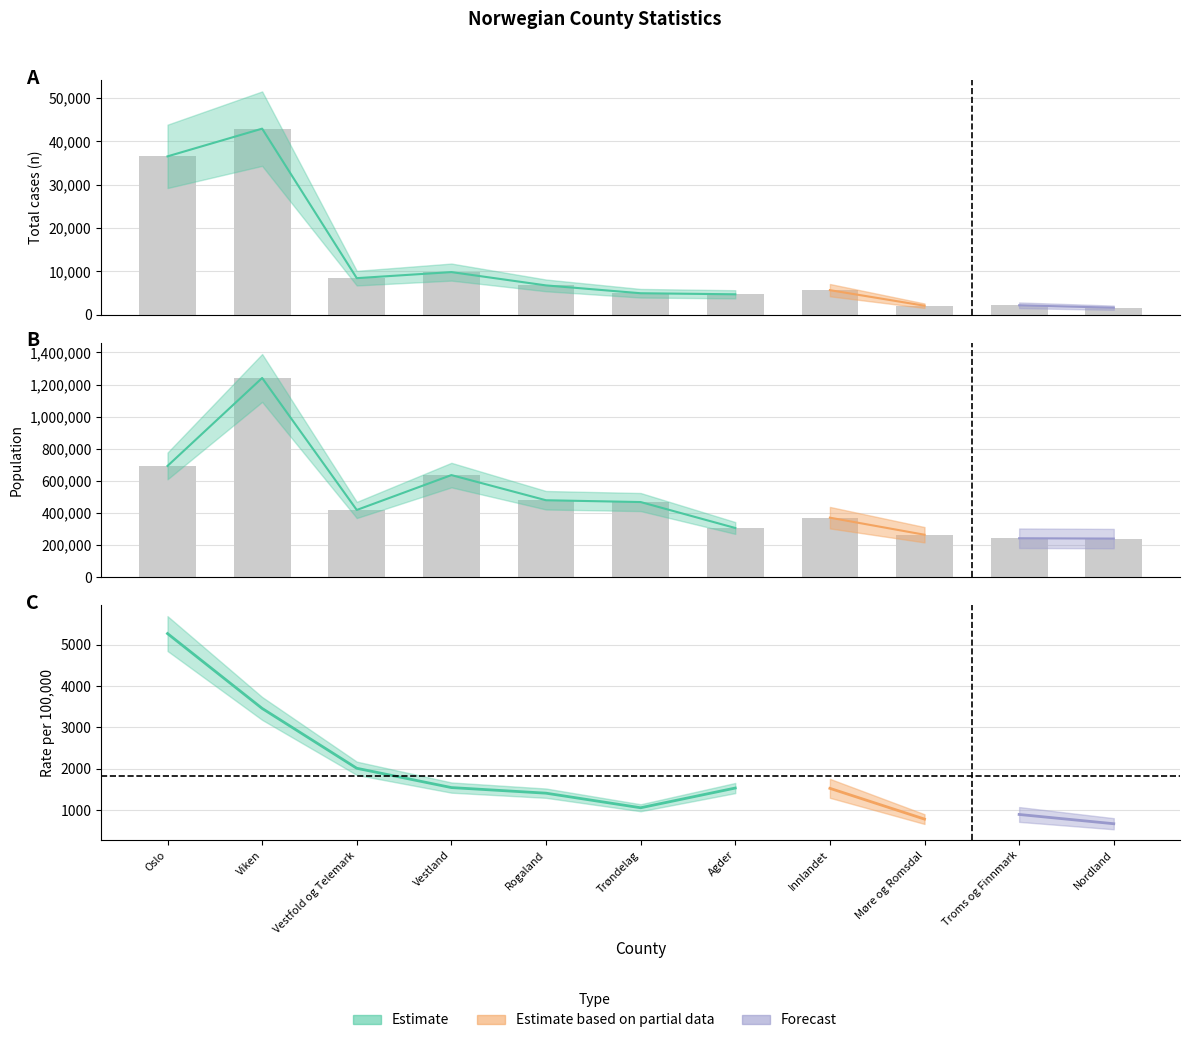

Is the value of pop at Troms og Finnmark greater than the value of n at Rogaland?

Yes